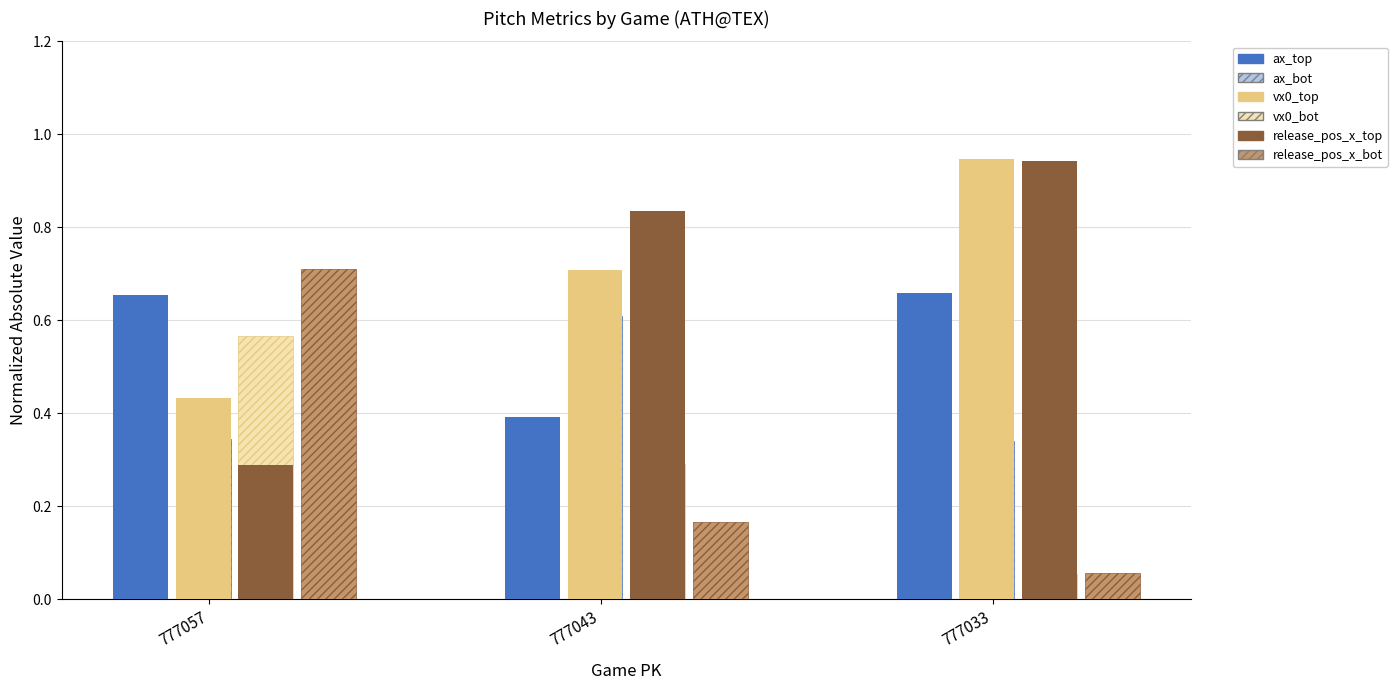

The value of vx0_bot at 777057 is 0.6. True or false?

True